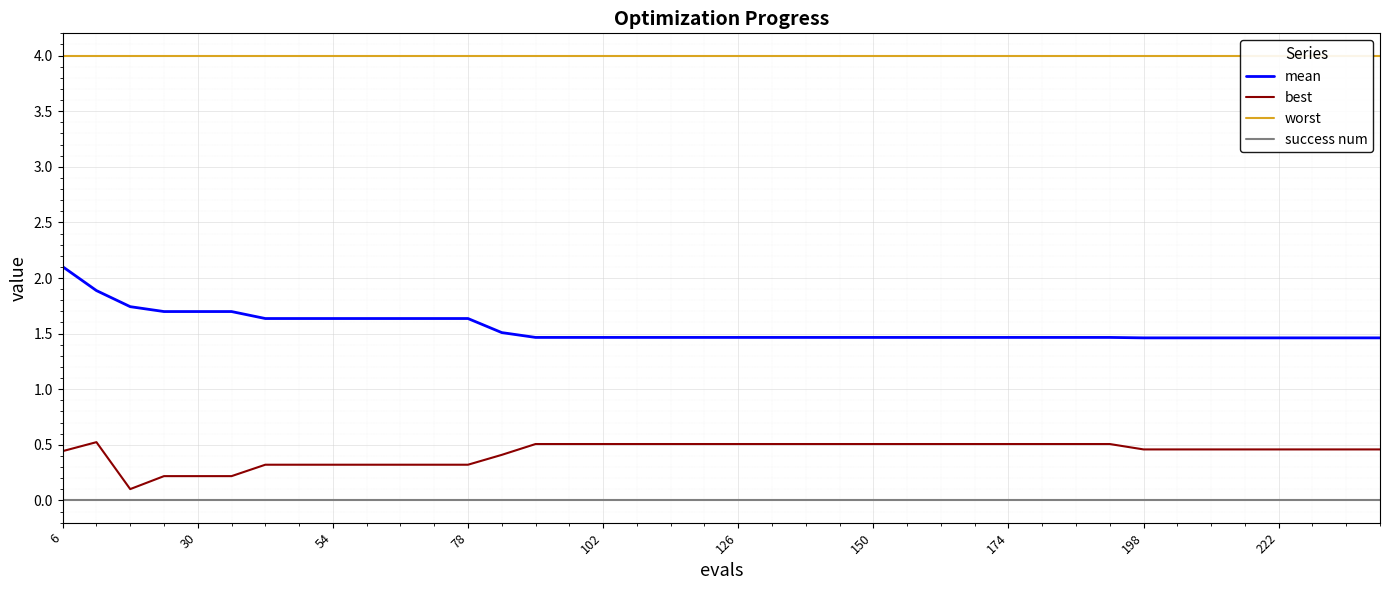

The value of mean at 126 is 0.9. True or false?

False